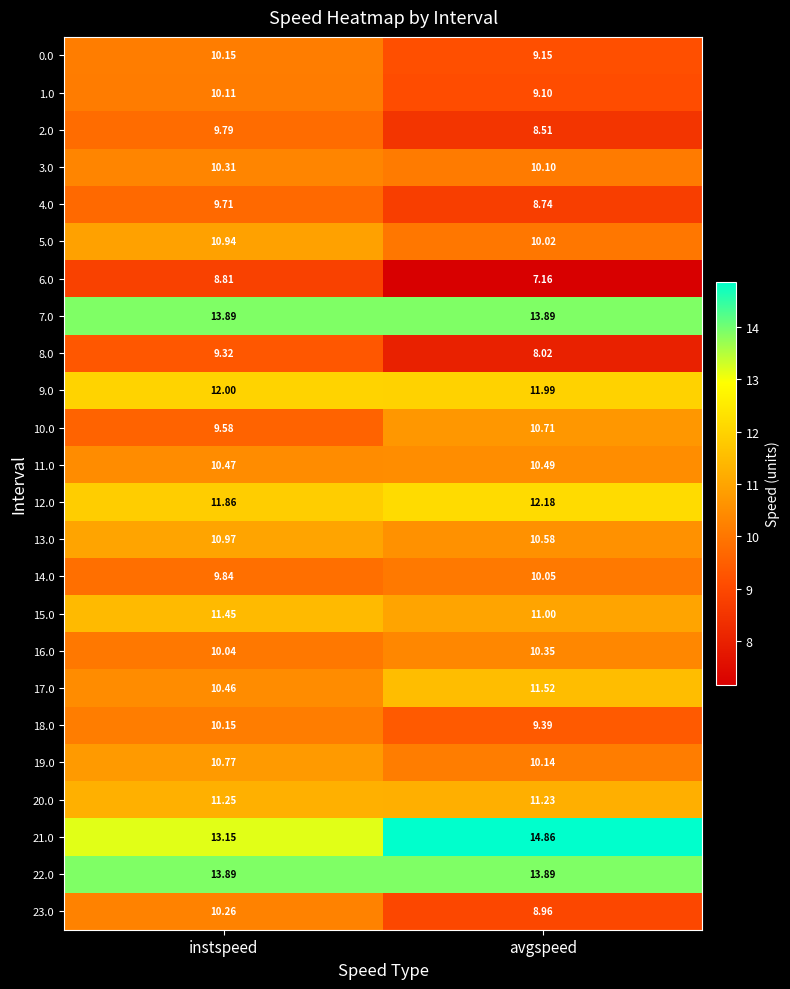

At which label is 12.0 closest to 12?

instspeed